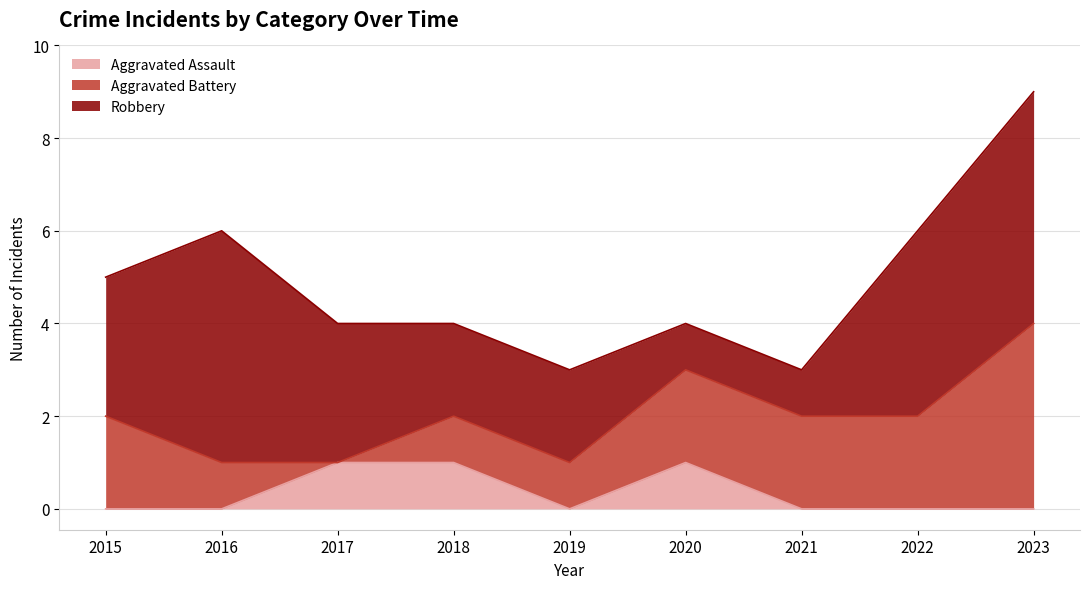

Does the chart display data point markers on the line(s)?

No